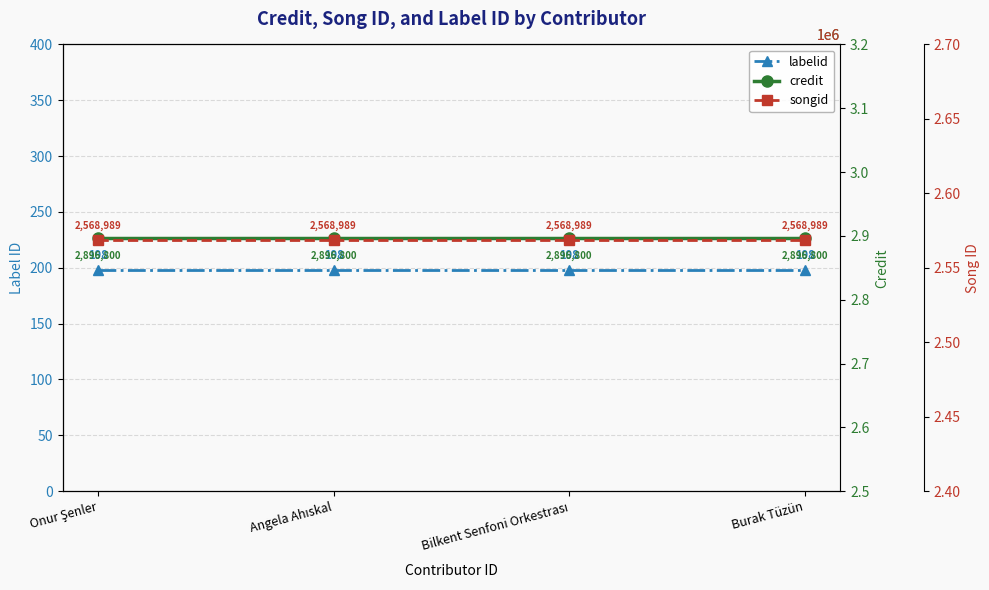

What is the total value across all series at Bilkent Senfoni Orkestrası?

5465987